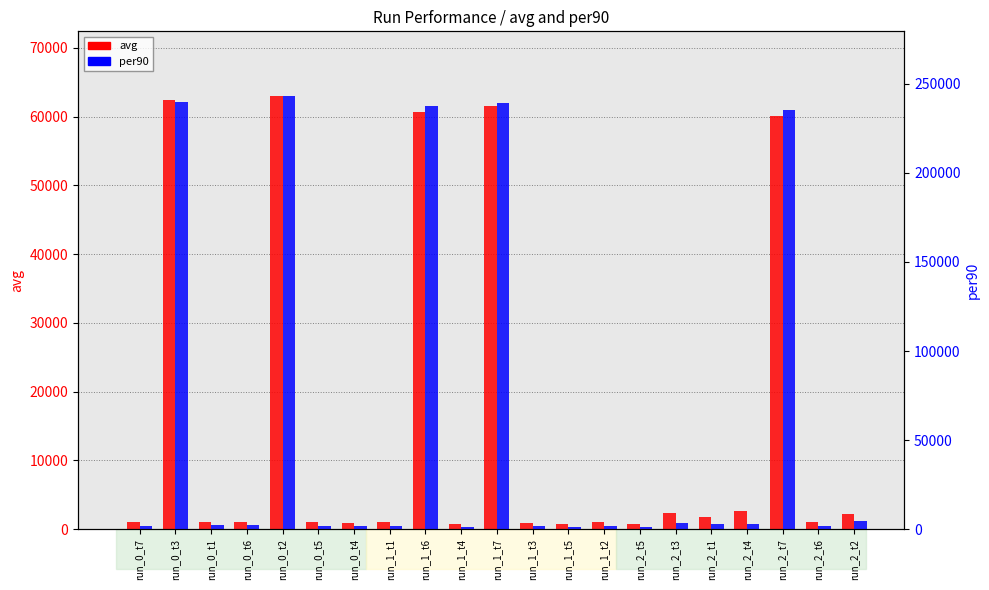

Which series changed the most between run_1_t6 and run_2_t3?

per90